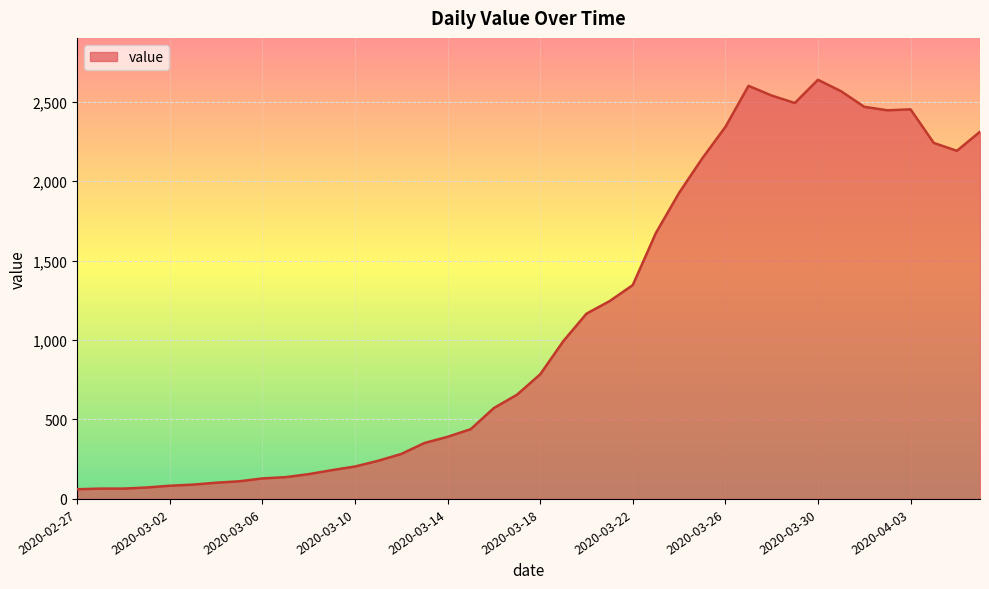

What is the minimum value shown in the chart?

61